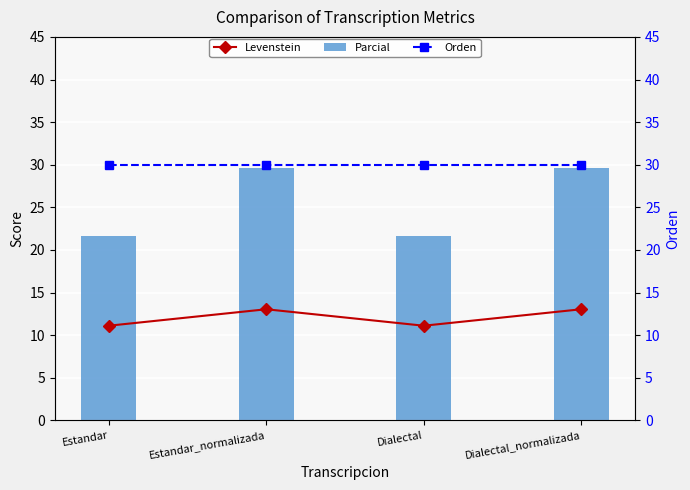

Reading left to right, list all the values displayed in this chart.

Levenstein: Estandar=11.1	Estandar_normalizada=13.0	Dialectal=11.1	Dialectal_normalizada=13.0
Parcial: Estandar=21.6	Estandar_normalizada=29.6	Dialectal=21.6	Dialectal_normalizada=29.6
Orden: Estandar=30.0	Estandar_normalizada=30.0	Dialectal=30.0	Dialectal_normalizada=30.0